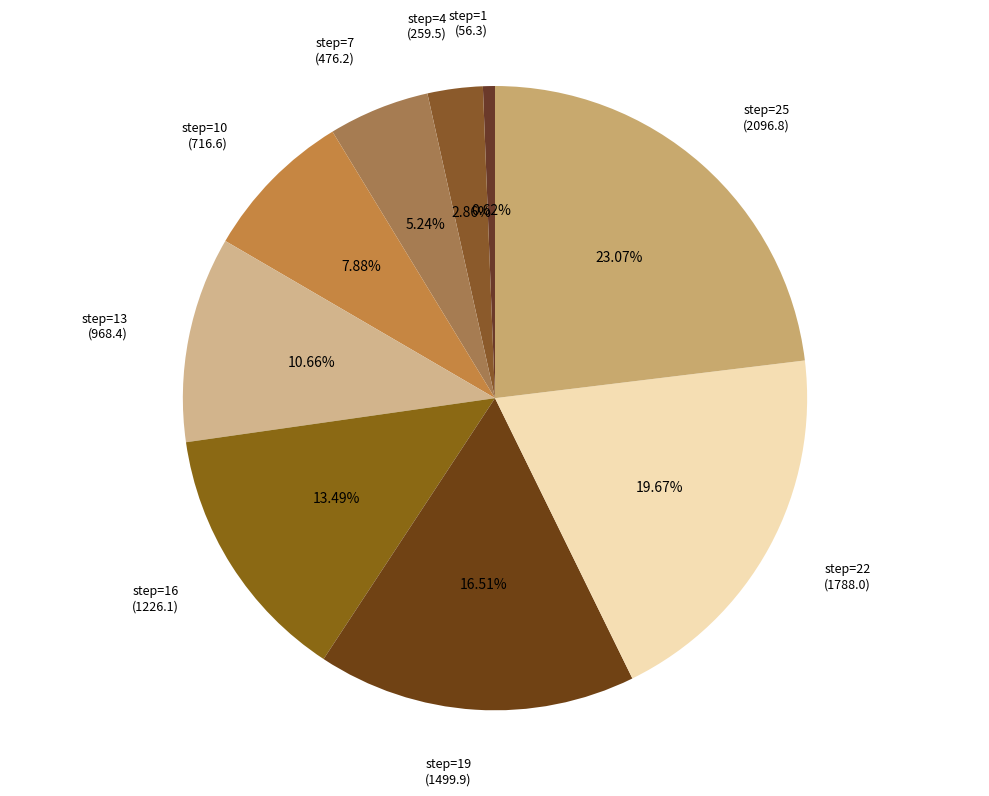

Does step=10 (716.6) account for over 50% of the chart?

No